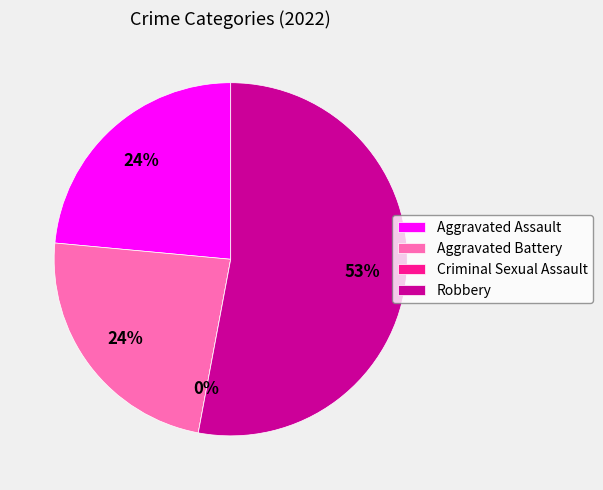

Does any single category account for the majority?

Yes